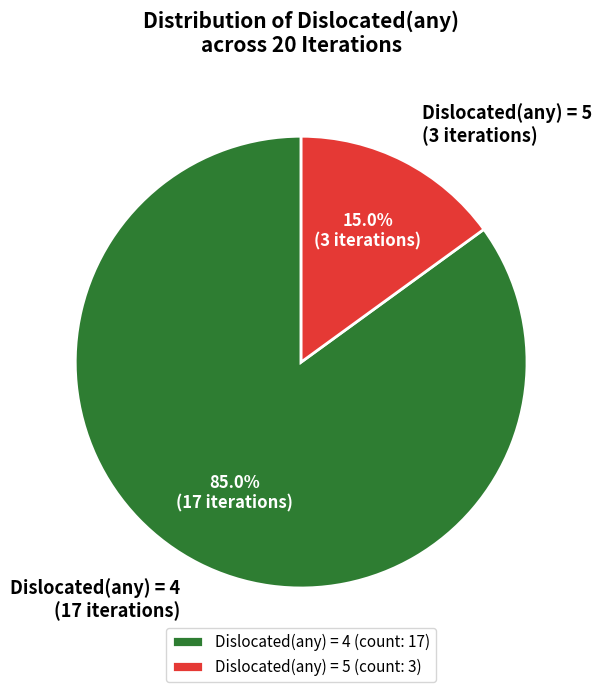

Does any single category account for the majority?

Yes